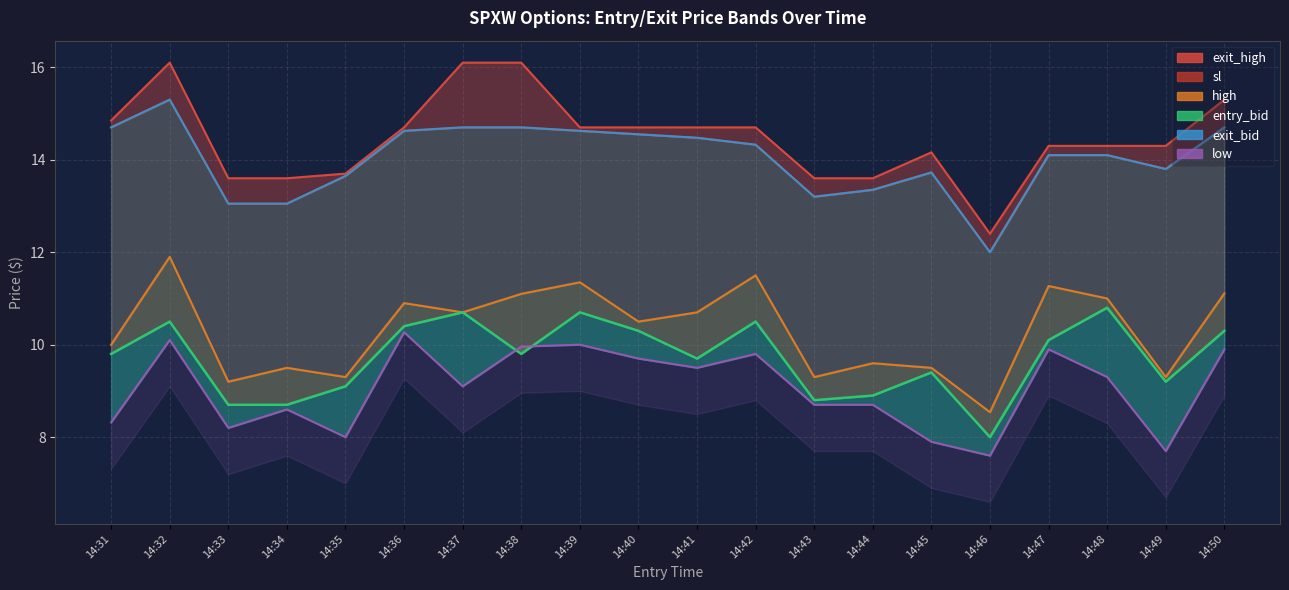

Reading left to right, extract all data points from this chart.

high: 10.0	11.9	9.2	9.5	9.3	10.9	10.7	11.1	11.3	10.5	10.7	11.5	9.3	9.6	9.5	8.5	11.3	11.0	9.3	11.1
low: 8.3	10.1	8.2	8.6	8.0	10.3	9.1	10.0	10.0	9.7	9.5	9.8	8.7	8.7	7.9	7.6	9.9	9.3	7.7	9.9
sl: 14.7	15.3	13.1	13.1	13.7	14.6	14.7	14.7	14.6	14.6	14.5	14.3	13.2	13.3	13.7	12.0	14.1	14.1	13.8	14.7
entry_bid: 9.8	10.5	8.7	8.7	9.1	10.4	10.7	9.8	10.7	10.3	9.7	10.5	8.8	8.9	9.4	8.0	10.1	10.8	9.2	10.3
exit_bid: 14.7	15.3	13.1	13.1	13.7	14.6	14.7	14.7	14.6	14.6	14.5	14.3	13.2	13.3	13.7	12.0	14.1	14.1	13.8	14.7
exit_high: 14.8	16.1	13.6	13.6	13.7	14.7	16.1	16.1	14.7	14.7	14.7	14.7	13.6	13.6	14.2	12.4	14.3	14.3	14.3	15.3